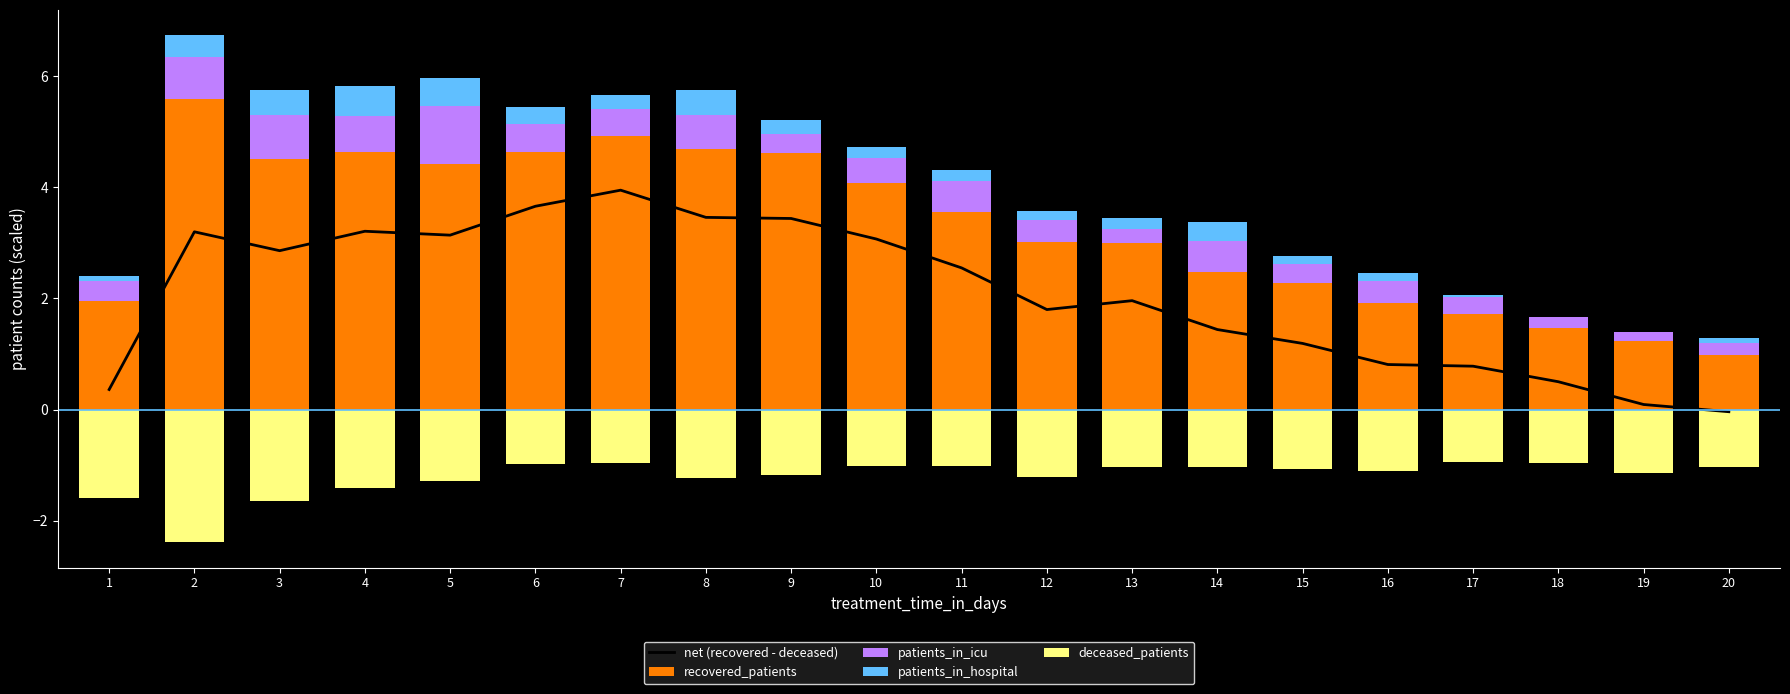

Which series changed the most between 16 and 17?

recovered_patients